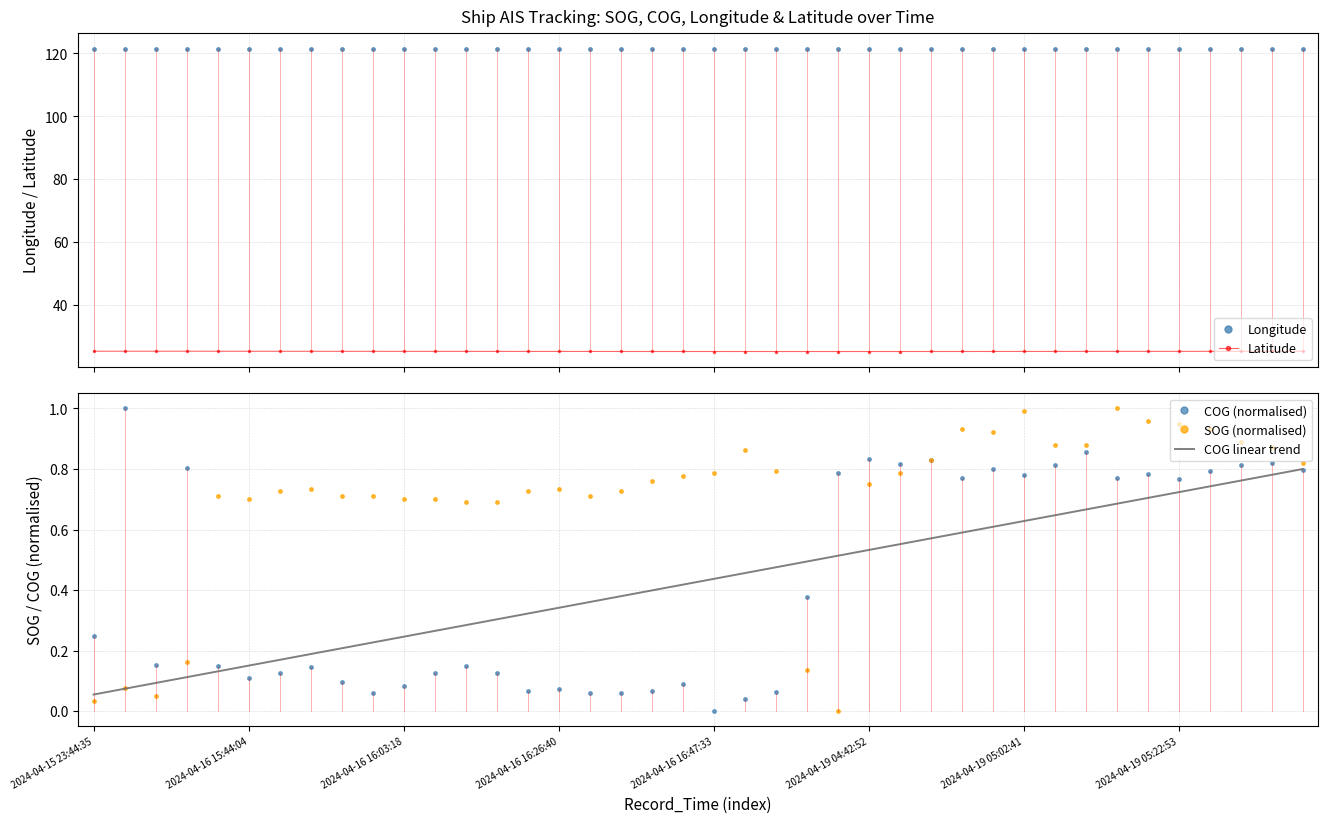

What is the greatest value displayed?

121.5